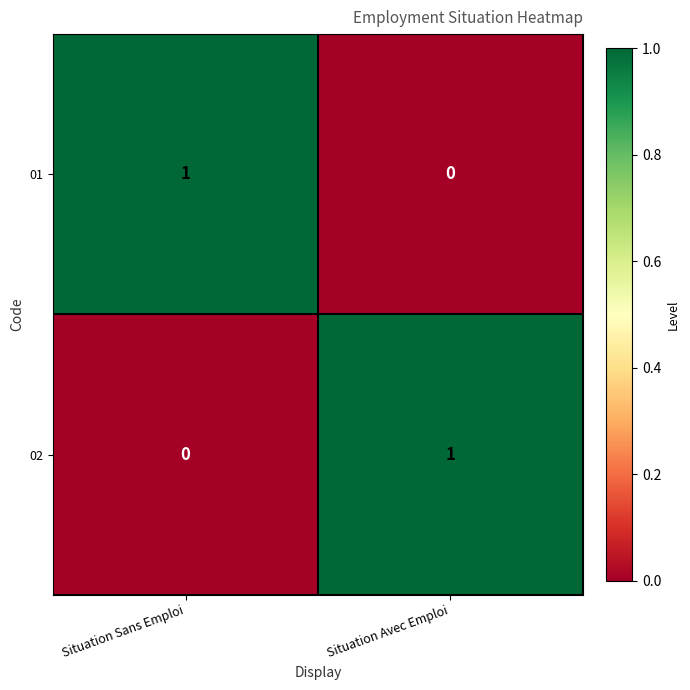

Reading left to right, transcribe all the data shown in this chart.

01: 1	0
02: 0	1